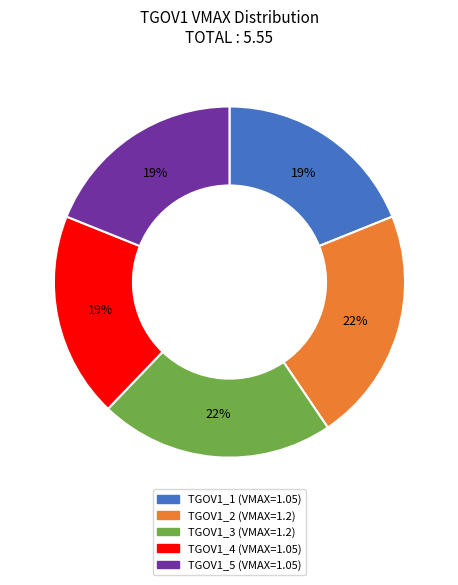

Is it true that TGOV1_1 is 25% of the pie?

False